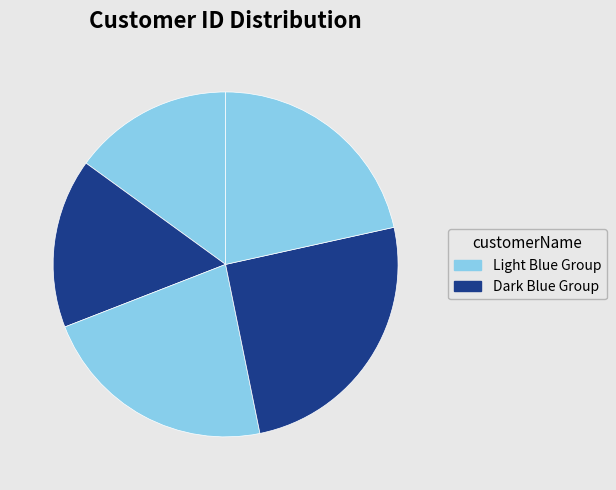

Count the number of slices in the pie.

5